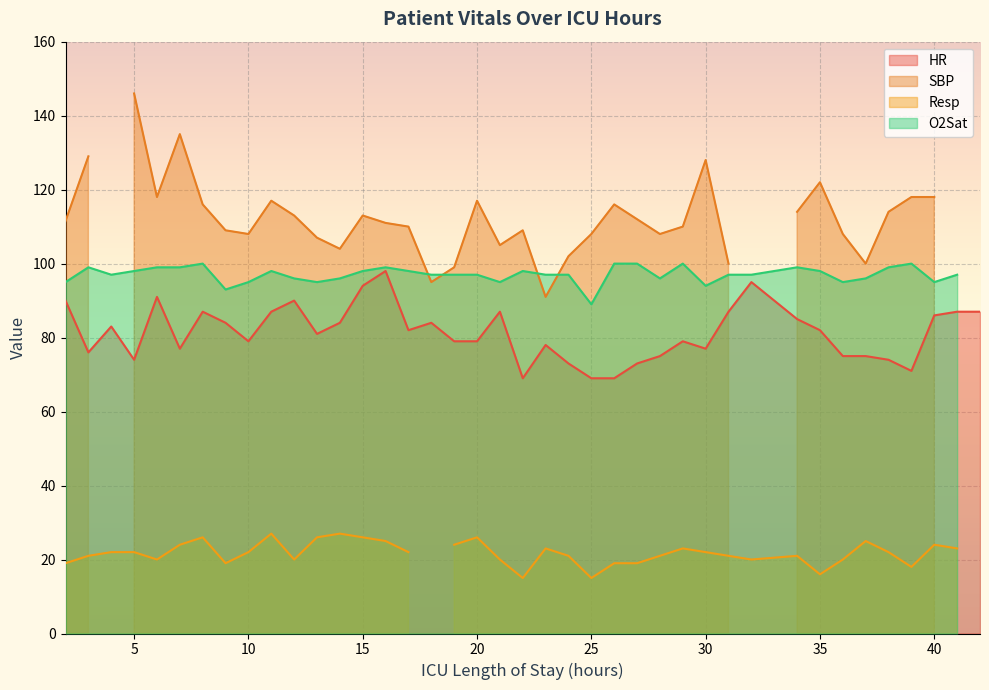

Which has a higher value, 16 or 38?

16